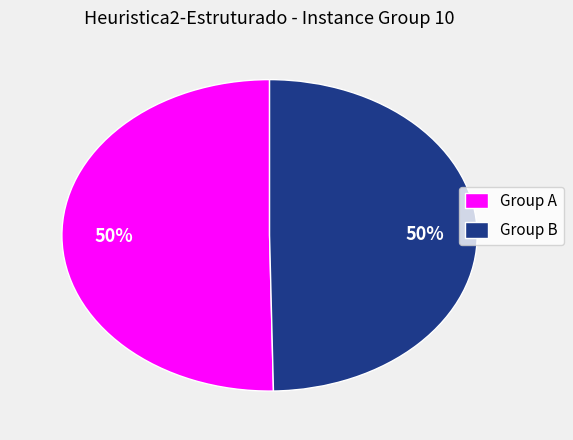

Do Group A and Group B together represent more than half of the pie?

Yes